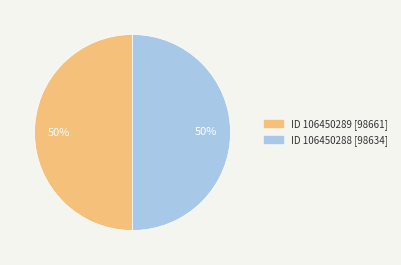

To the nearest percent, what is the average slice percentage?

50%